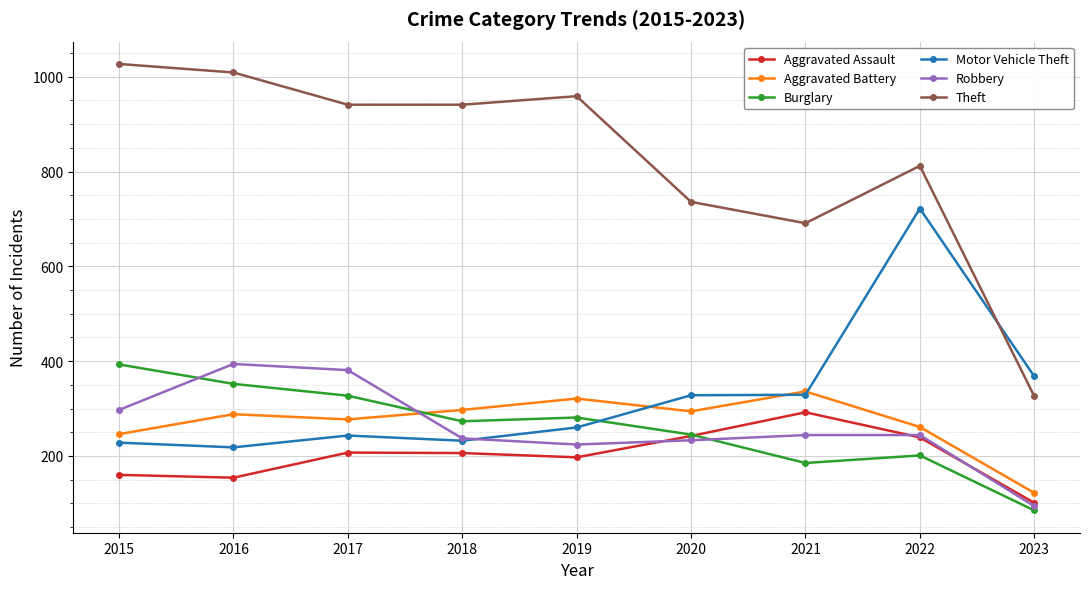

Which category has the highest value in the Motor Vehicle Theft series?

2022